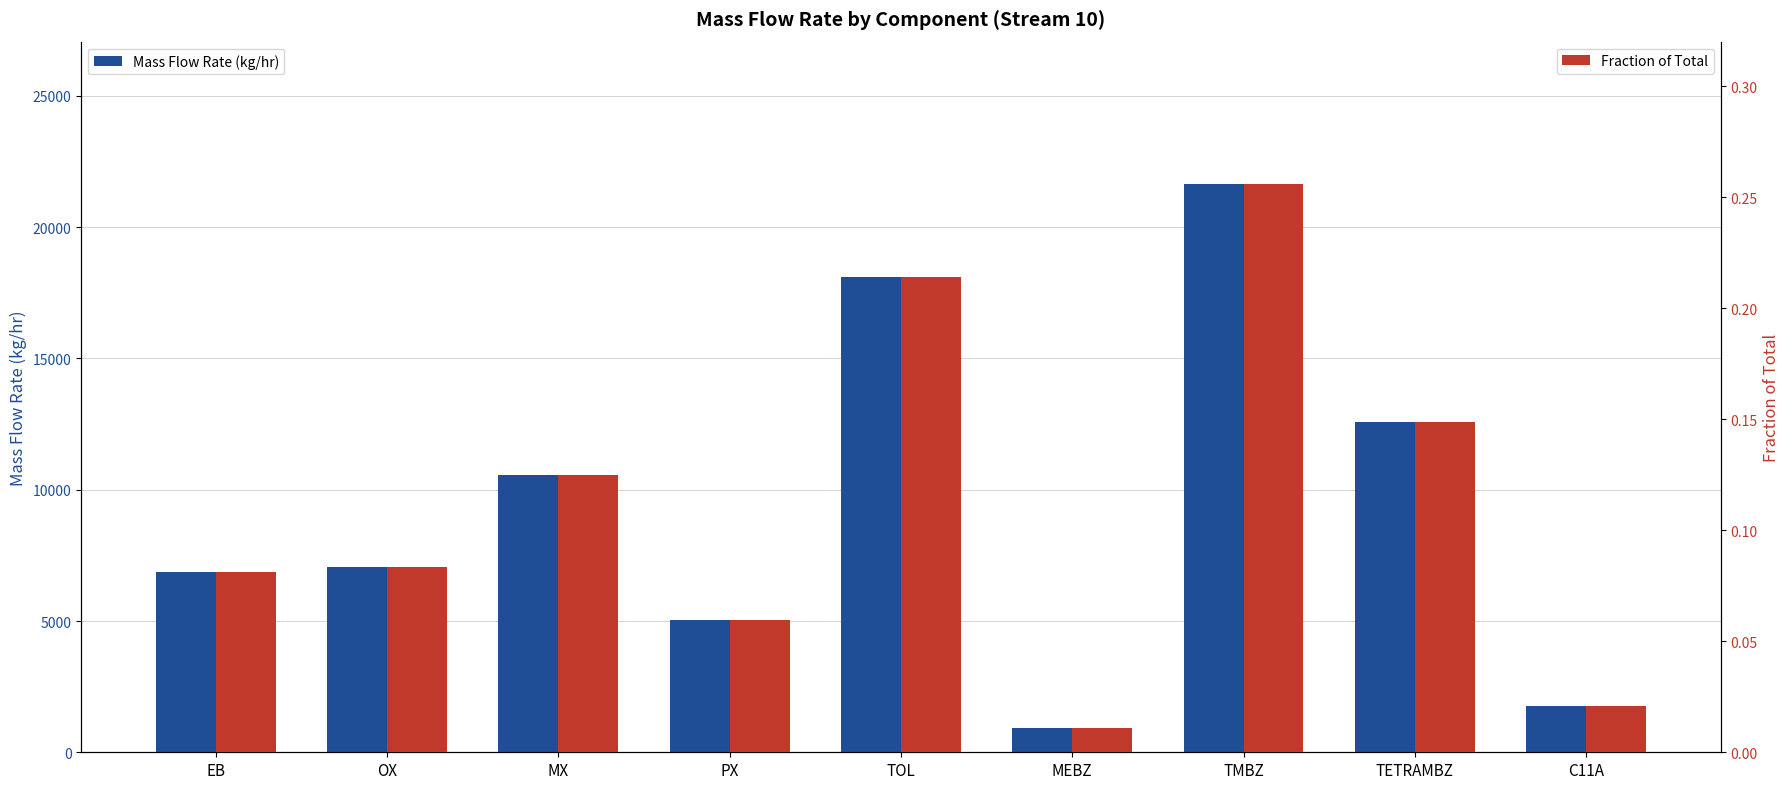

What is the difference between the Mass Flow Rate (kg/hr) values at MX and TOL?

7528.6